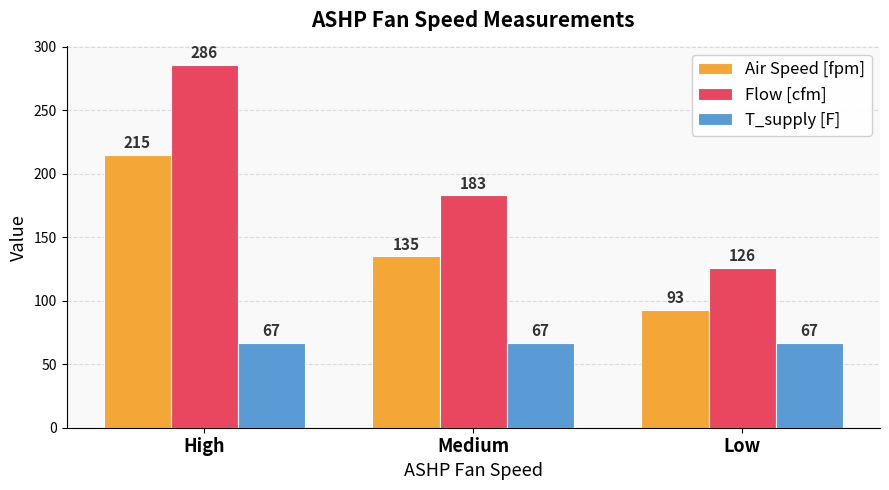

Does the chart contain stacked bars?

No